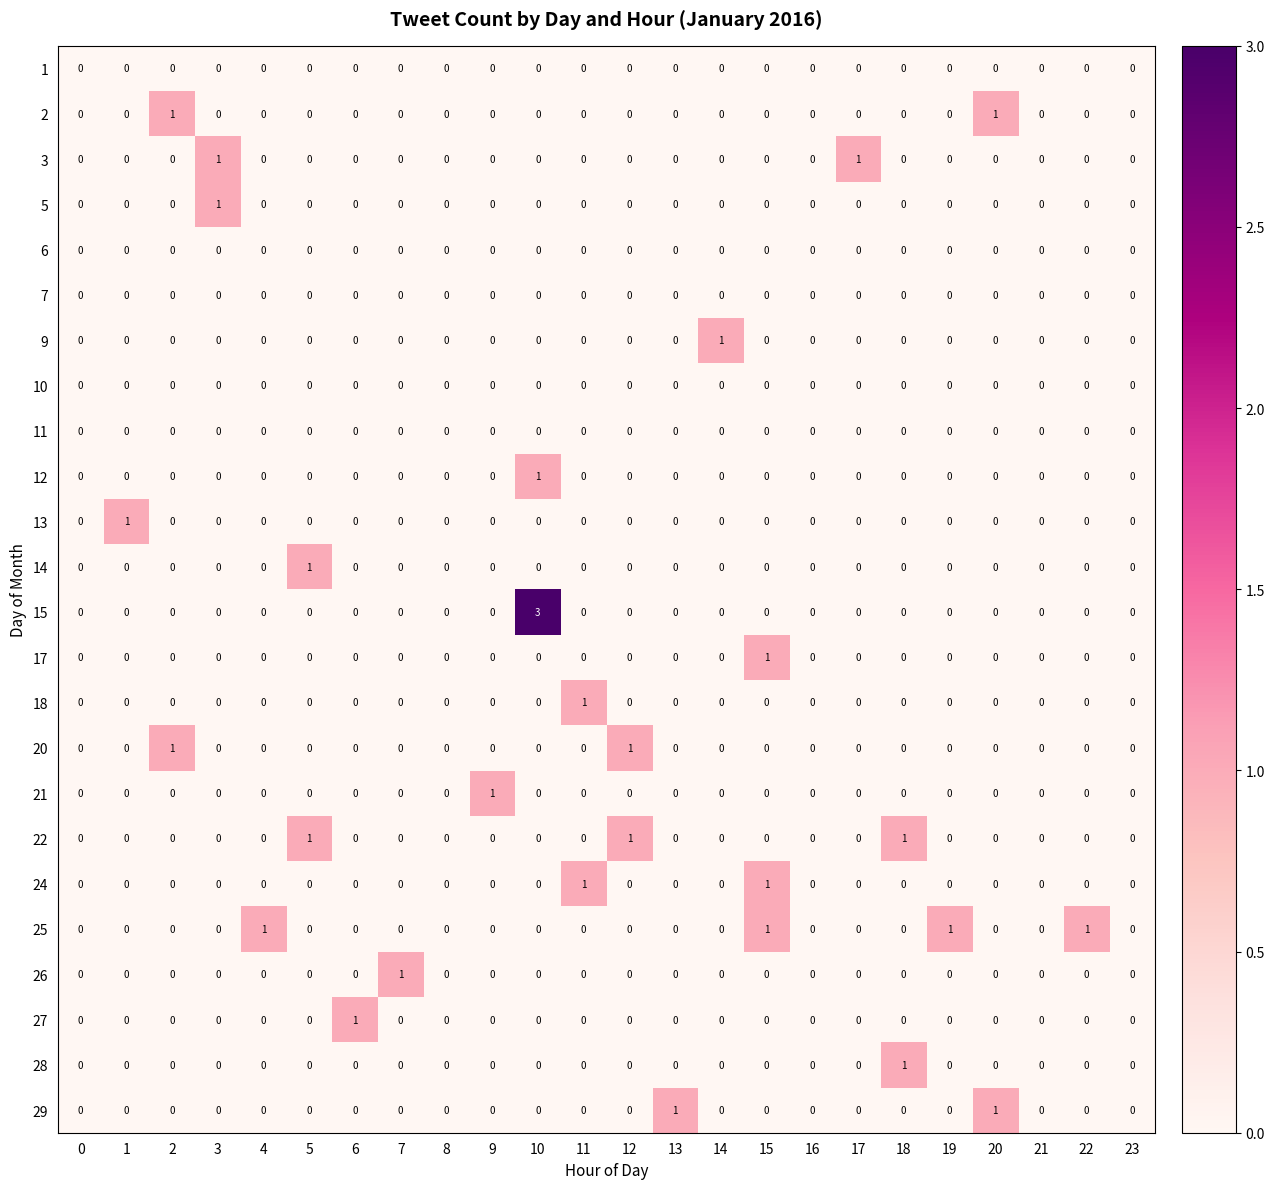

Which series has the largest range (max minus min)?

15